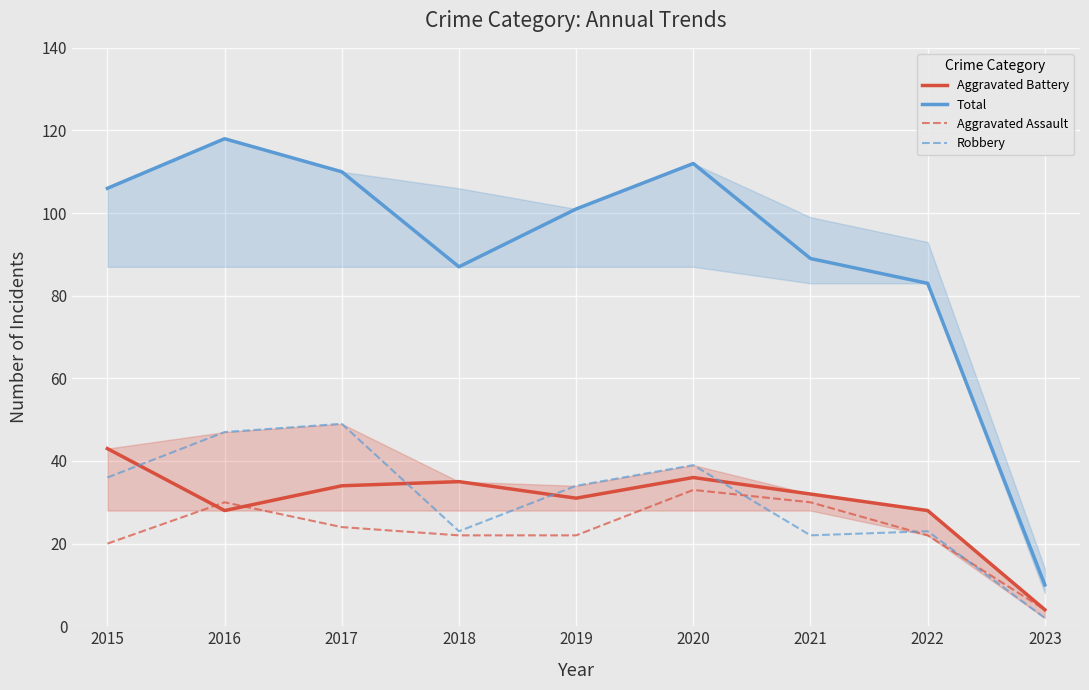

Reading right to left, transcribe all the data shown in this chart.

Aggravated Battery: 2023=4	2022=28	2021=32	2020=36	2019=31	2018=35	2017=34	2016=28	2015=43
Total: 2023=10	2022=83	2021=89	2020=112	2019=101	2018=87	2017=110	2016=118	2015=106
Aggravated Assault: 2023=4	2022=22	2021=30	2020=33	2019=22	2018=22	2017=24	2016=30	2015=20
Robbery: 2023=2	2022=23	2021=22	2020=39	2019=34	2018=23	2017=49	2016=47	2015=36